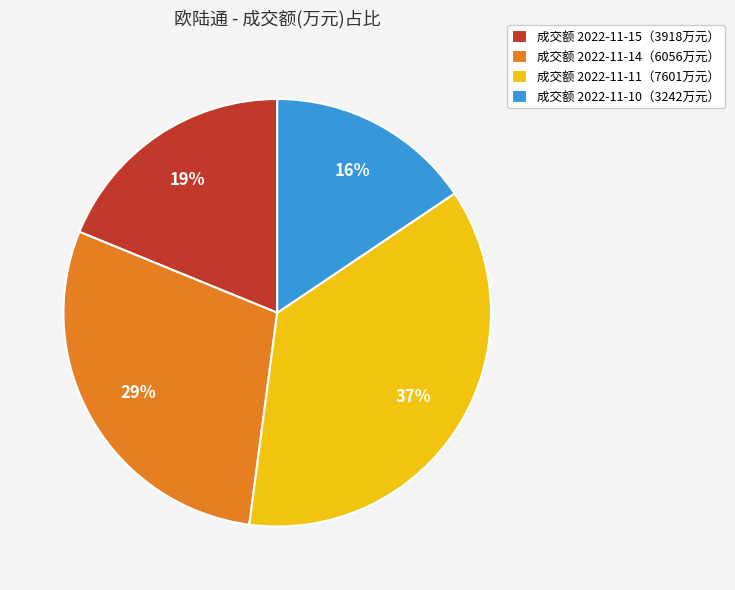

Is the sum of 成交额 2022-11-10（3242万元） and 成交额 2022-11-15（3918万元） greater than half?

No